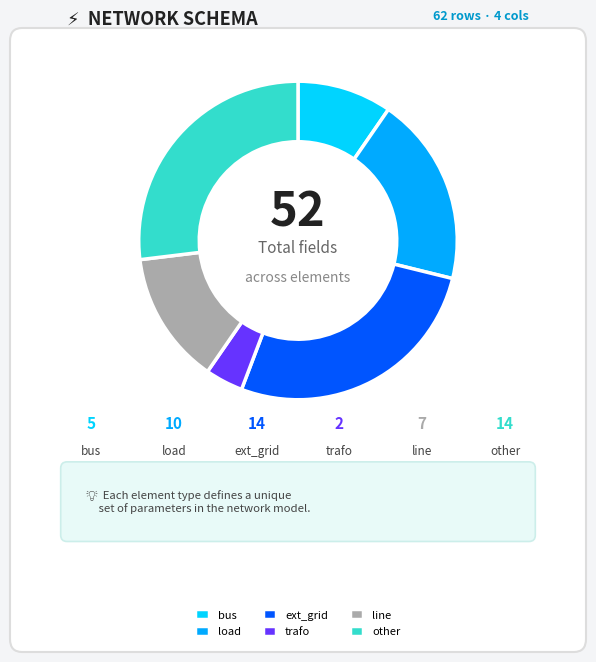

Rank the categories by value from highest to lowest.

ext_grid, other, load, line, bus, trafo